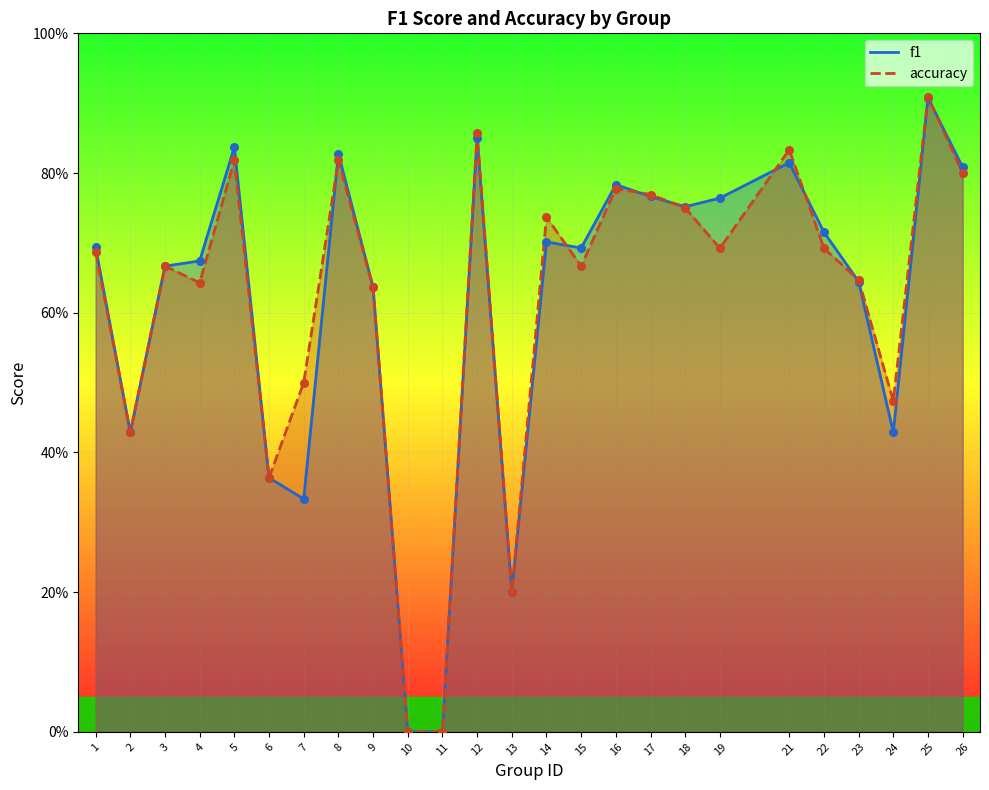

Which series has the largest total across all categories?

accuracy